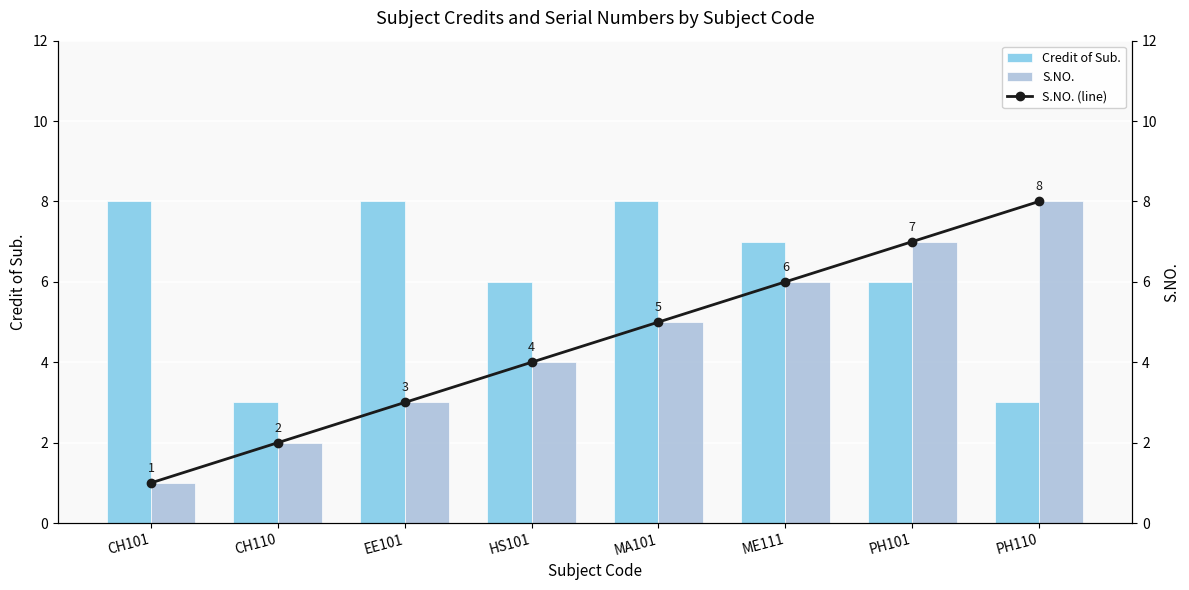

Which series has the largest range (max minus min)?

S.NO.